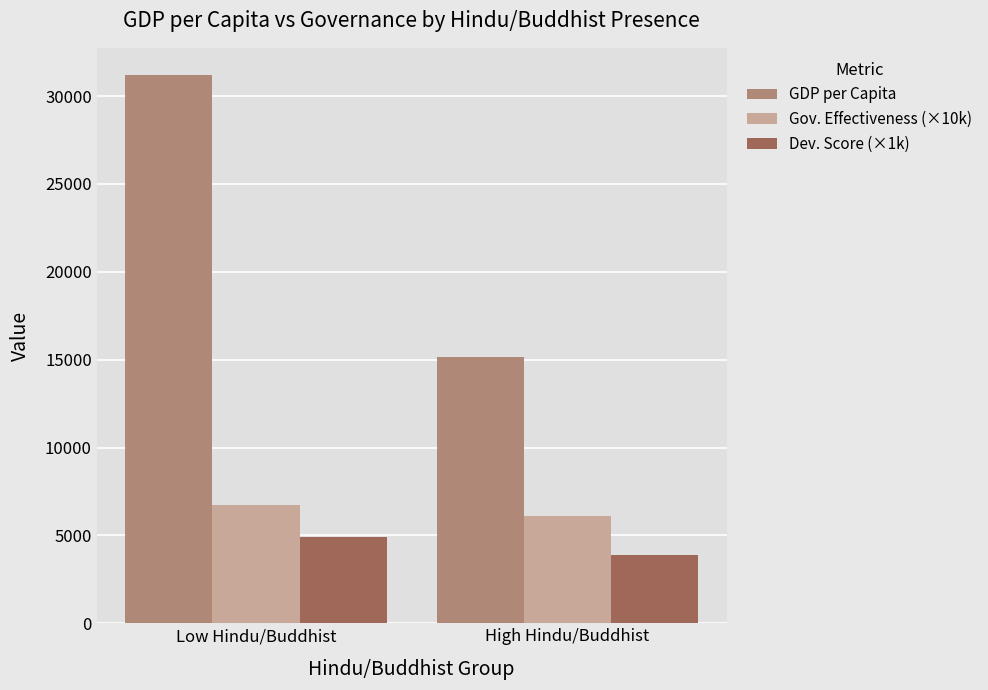

Rank the series at Low Hindu/Buddhist from lowest to highest value.

Dev. Score (×1k), Gov. Effectiveness (×10k), GDP per Capita